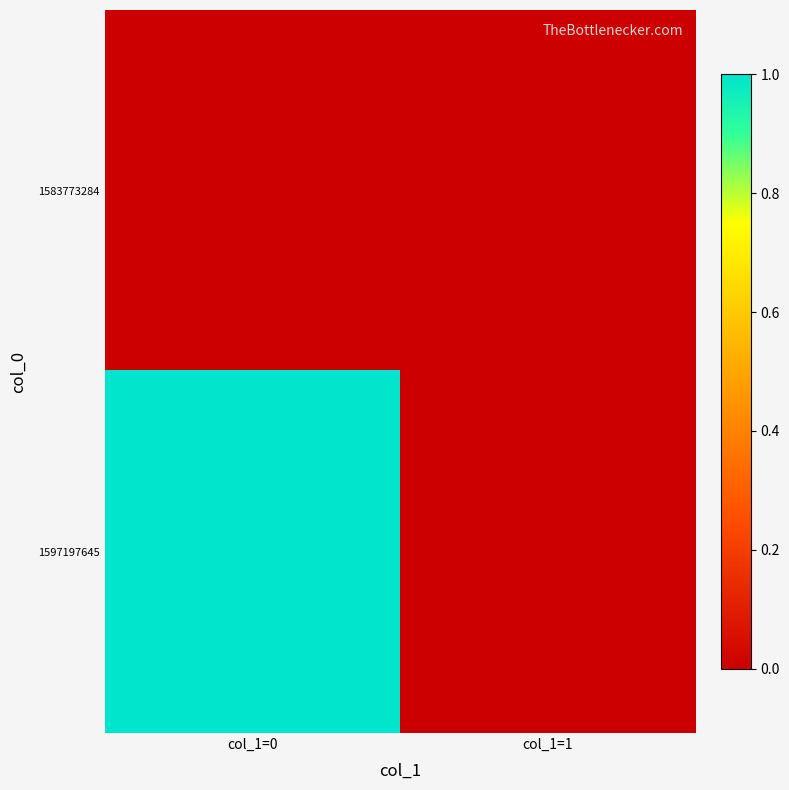

Which series has the largest total across all categories?

1597197645